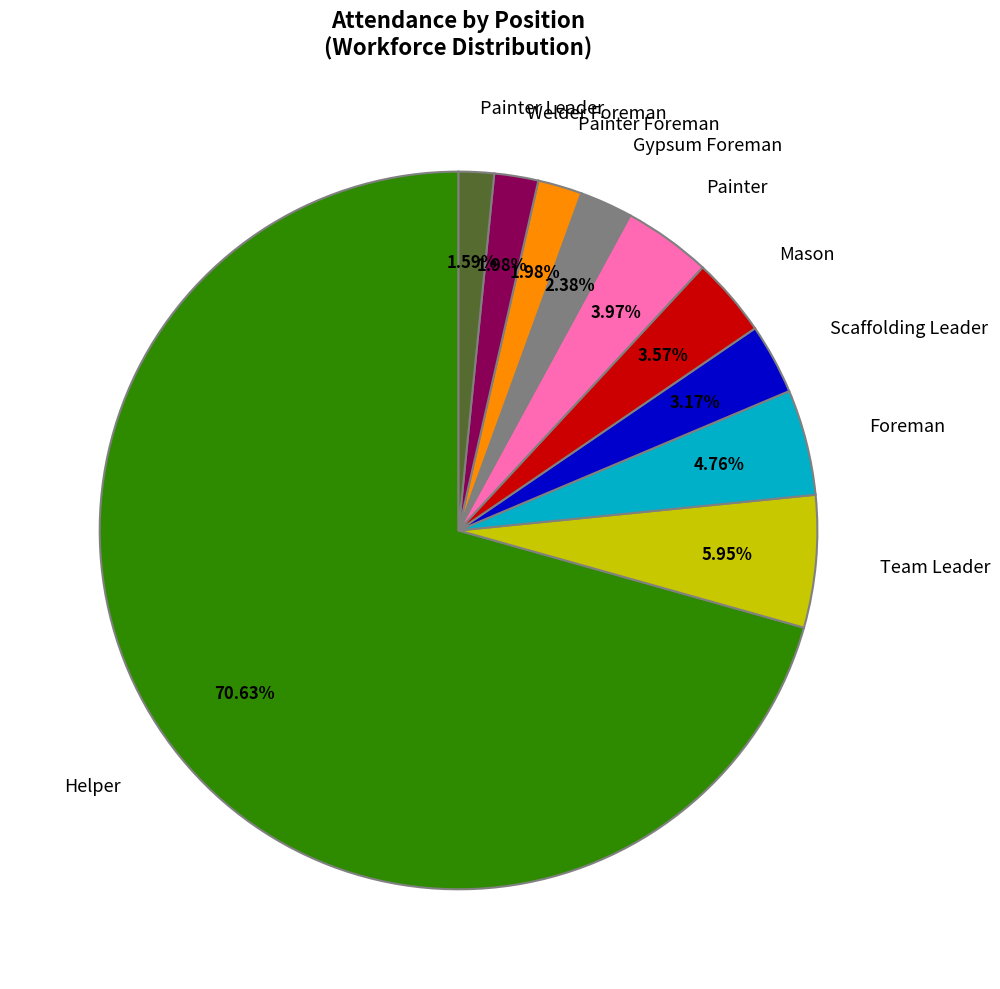

Which slice is the largest?

Helper